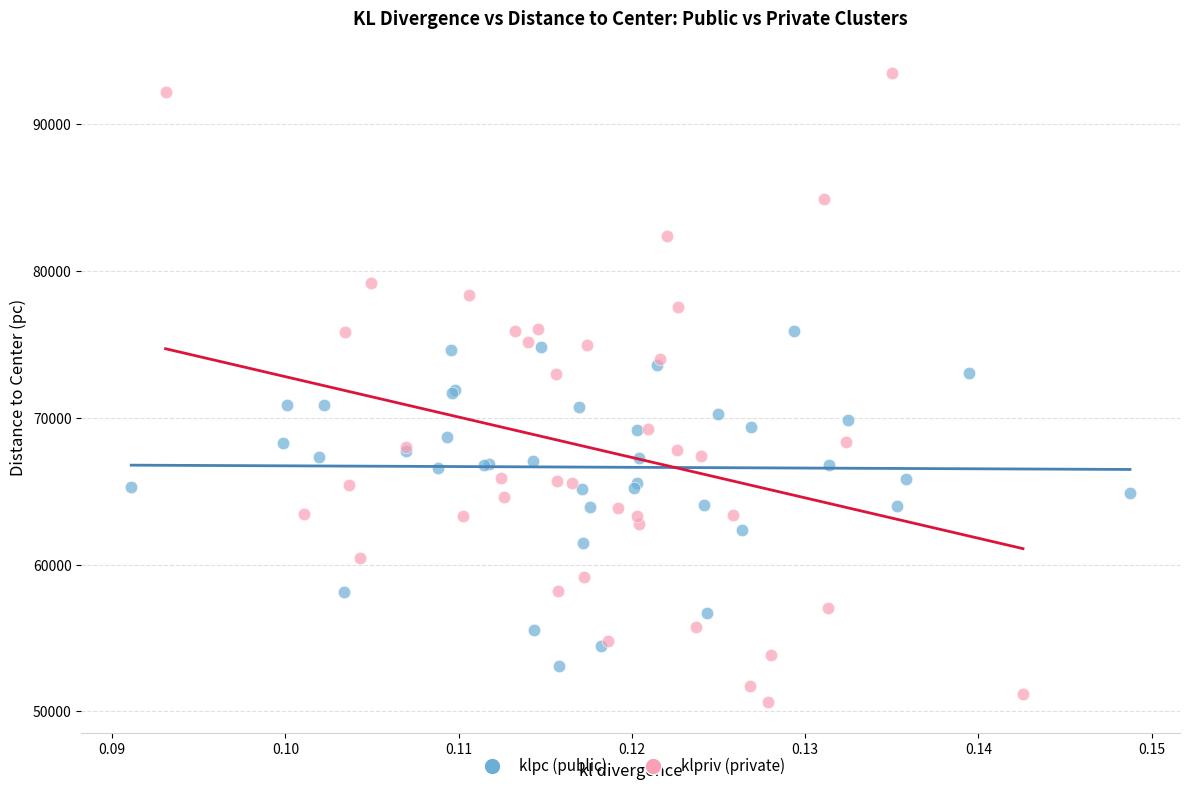

Which series reaches the minimum Y coordinate?

klpriv (private)